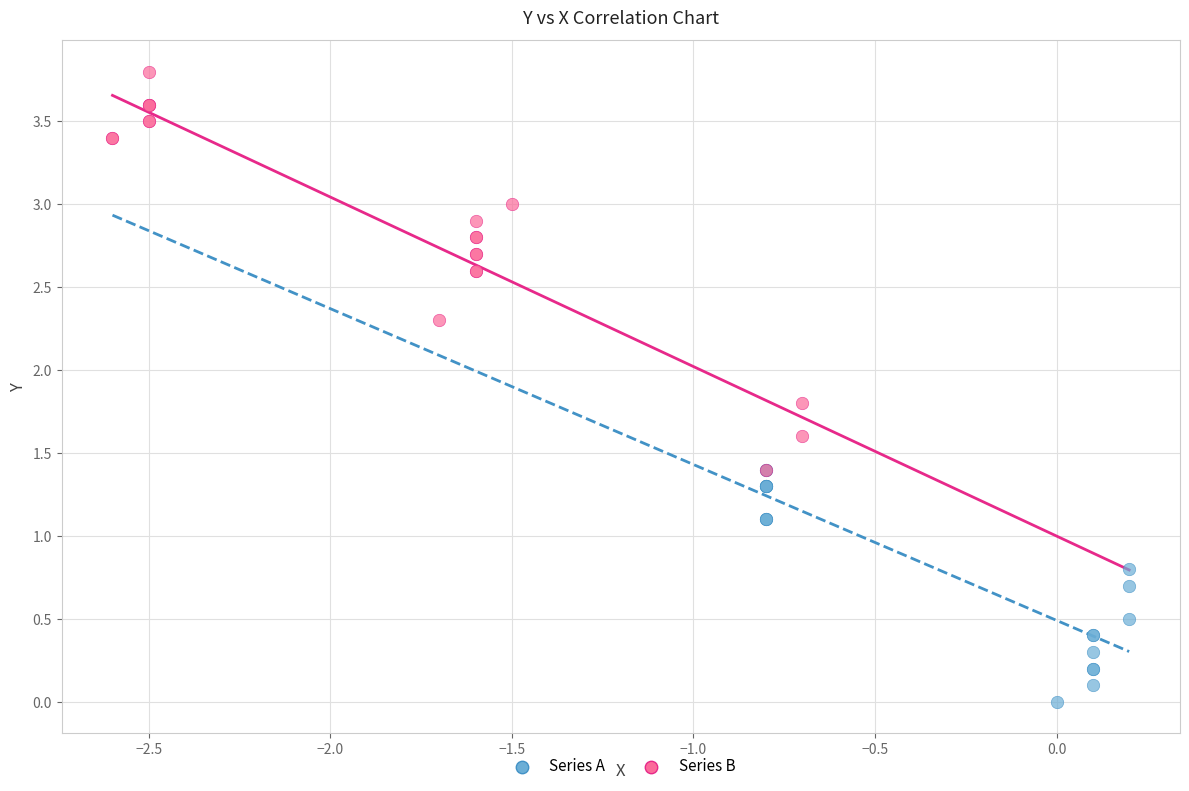

What are all the series names shown in the legend?

Series A, Series B